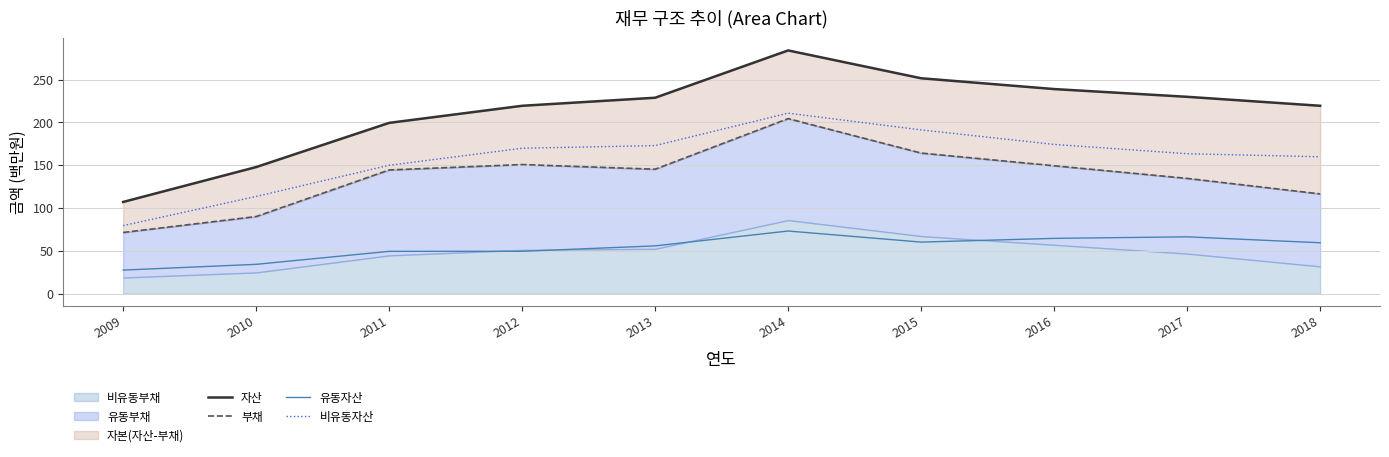

True or false: 자산 and 부채 cross at least once.

False